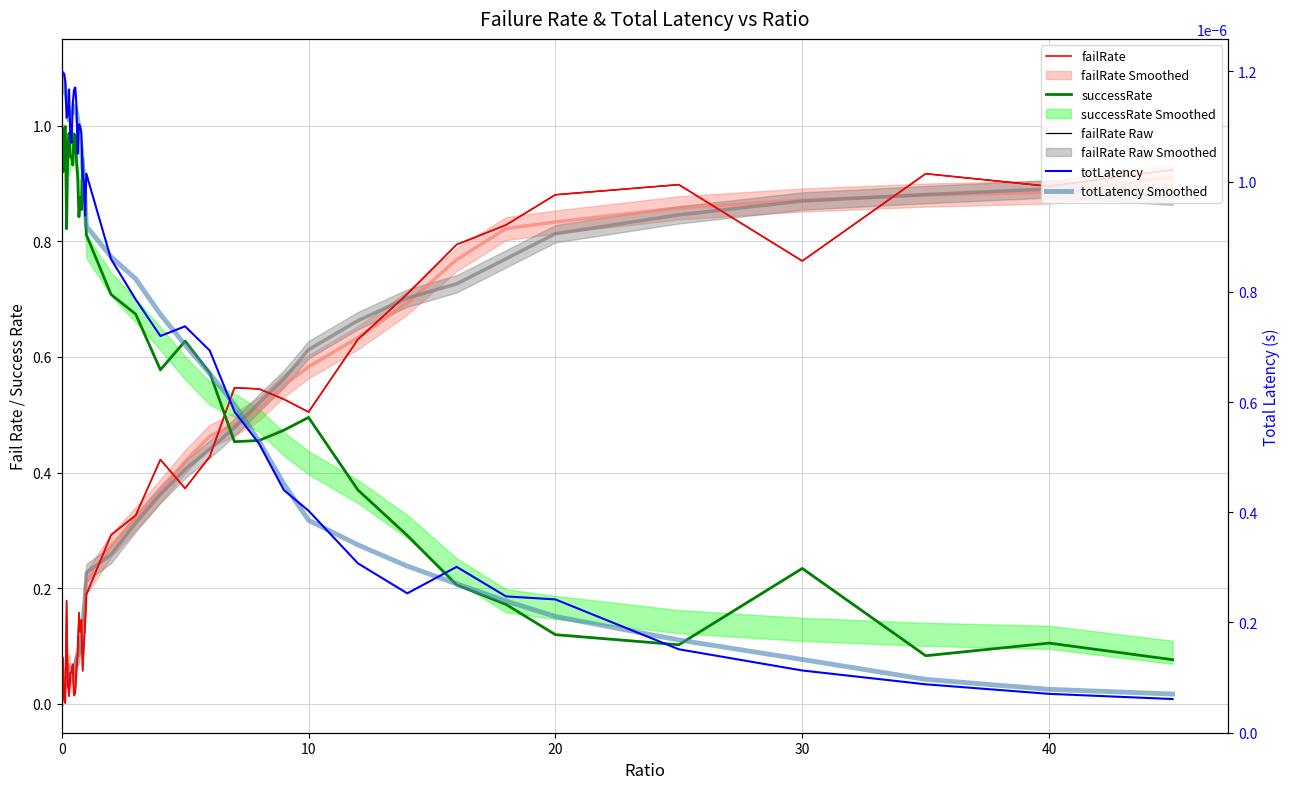

Is the value of totLatency at 30 greater than the value of successRate at 9?

No